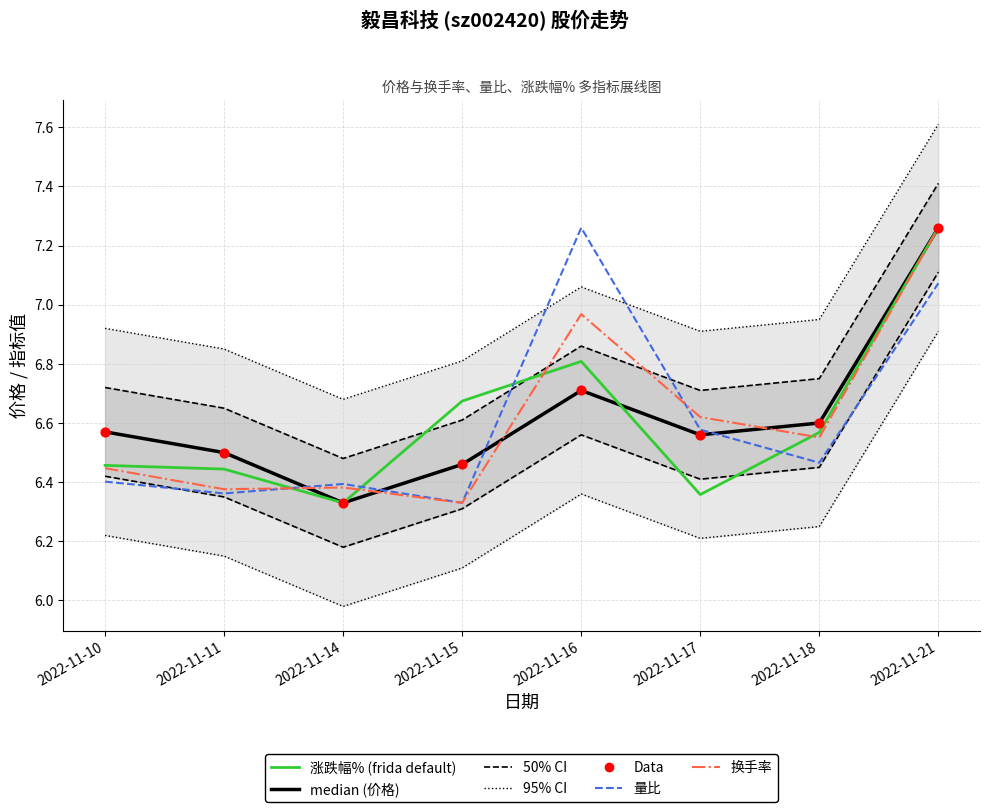

Which series has the widest spread of Y values?

median (价格)